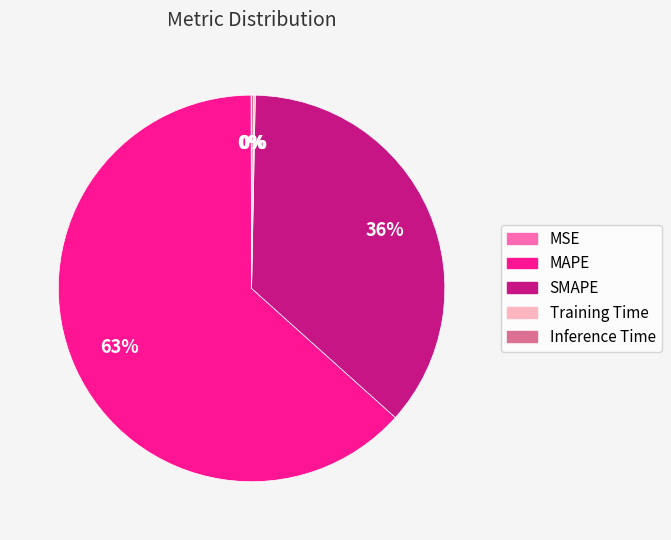

To the nearest percent, what percentage of the pie is SMAPE?

36%